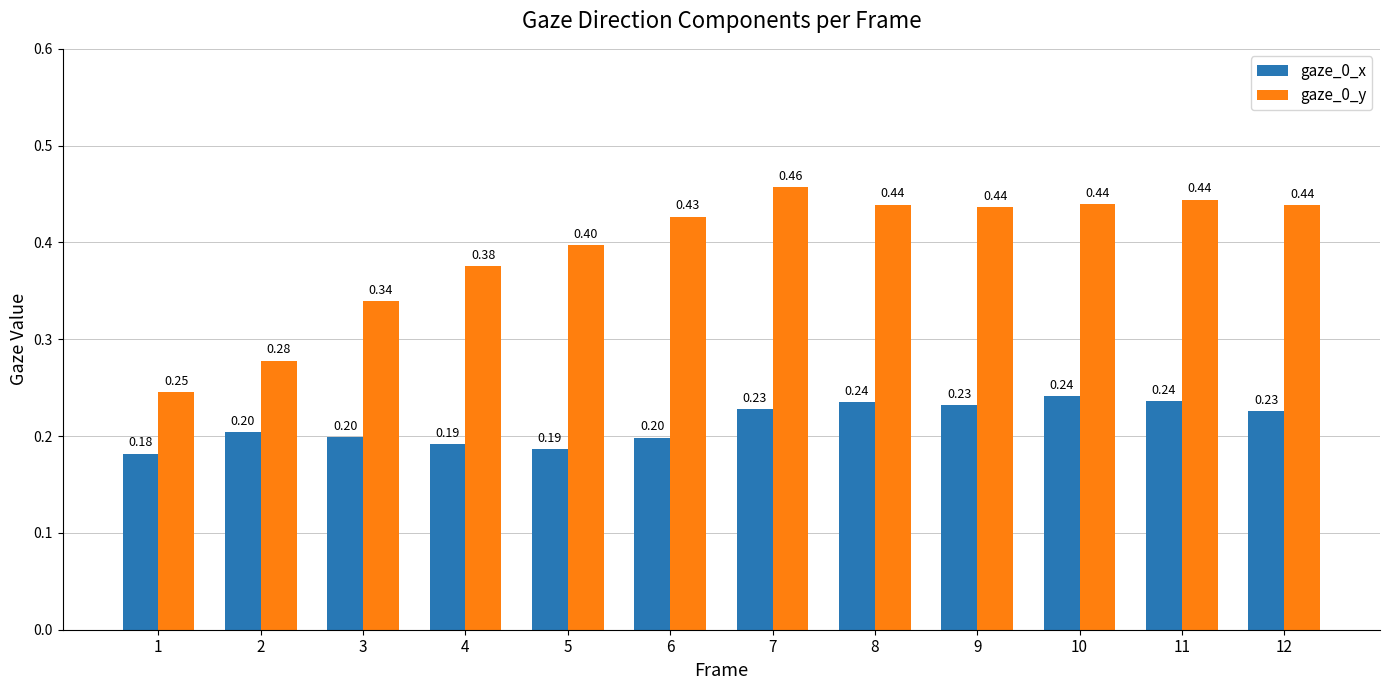

Count the number of categories in the chart.

12